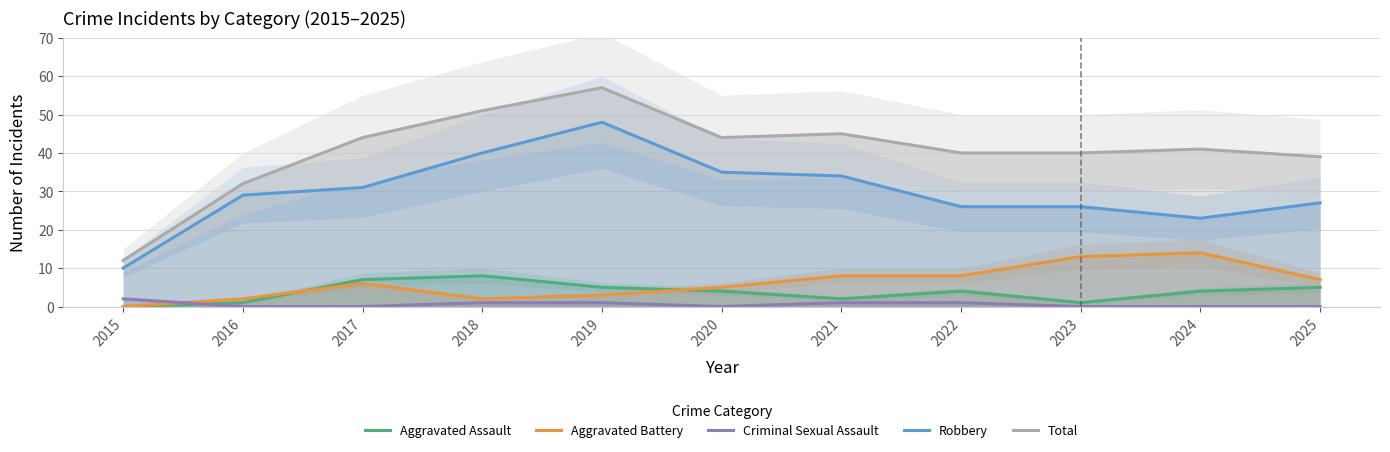

Is it true that Aggravated Assault equals 12 at 2017?

False